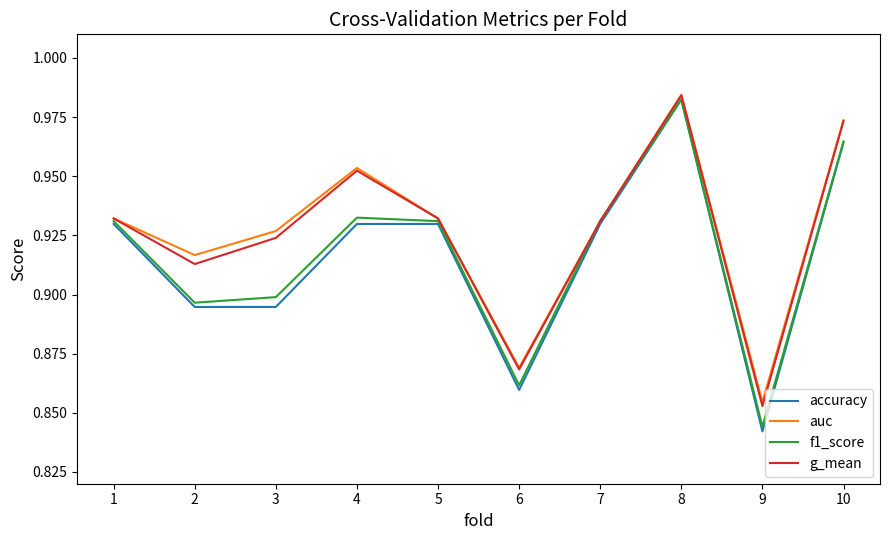

Which category has the highest value across all series?

8